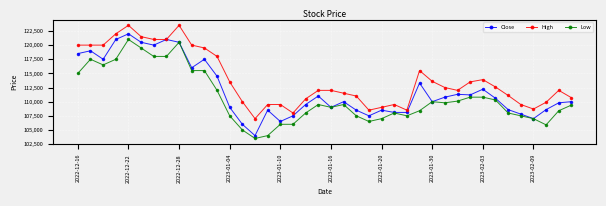

True or false: High and Low cross at least once.

False